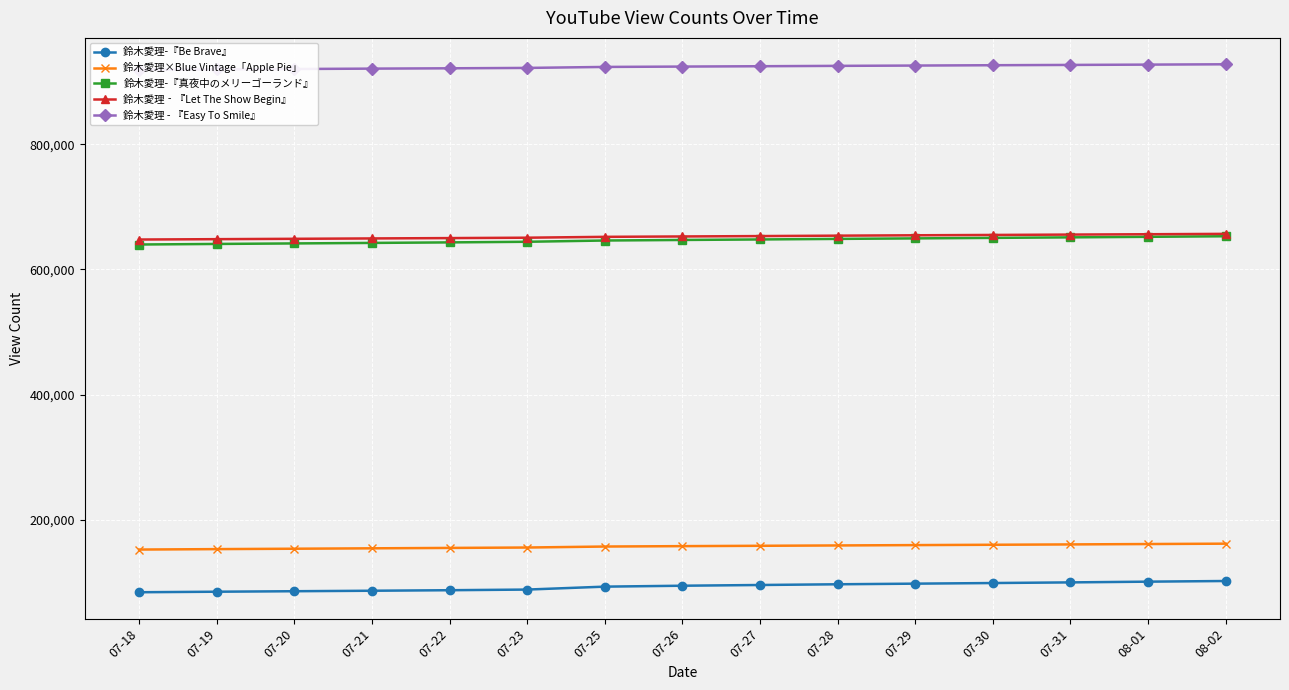

Which category has the lowest value in the 鈴木愛理-『Be Brave』 series?

07-18